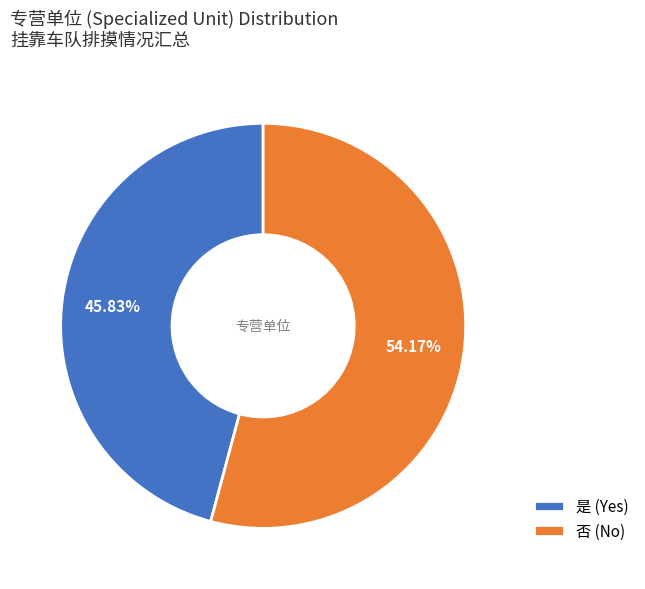

To the nearest percent, what portion does 是 represent?

46%